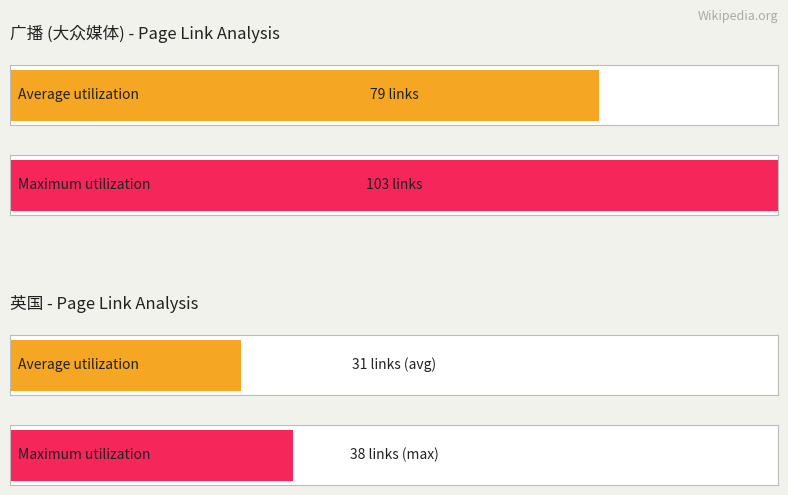

The value at 互联网 is 1. True or false?

False